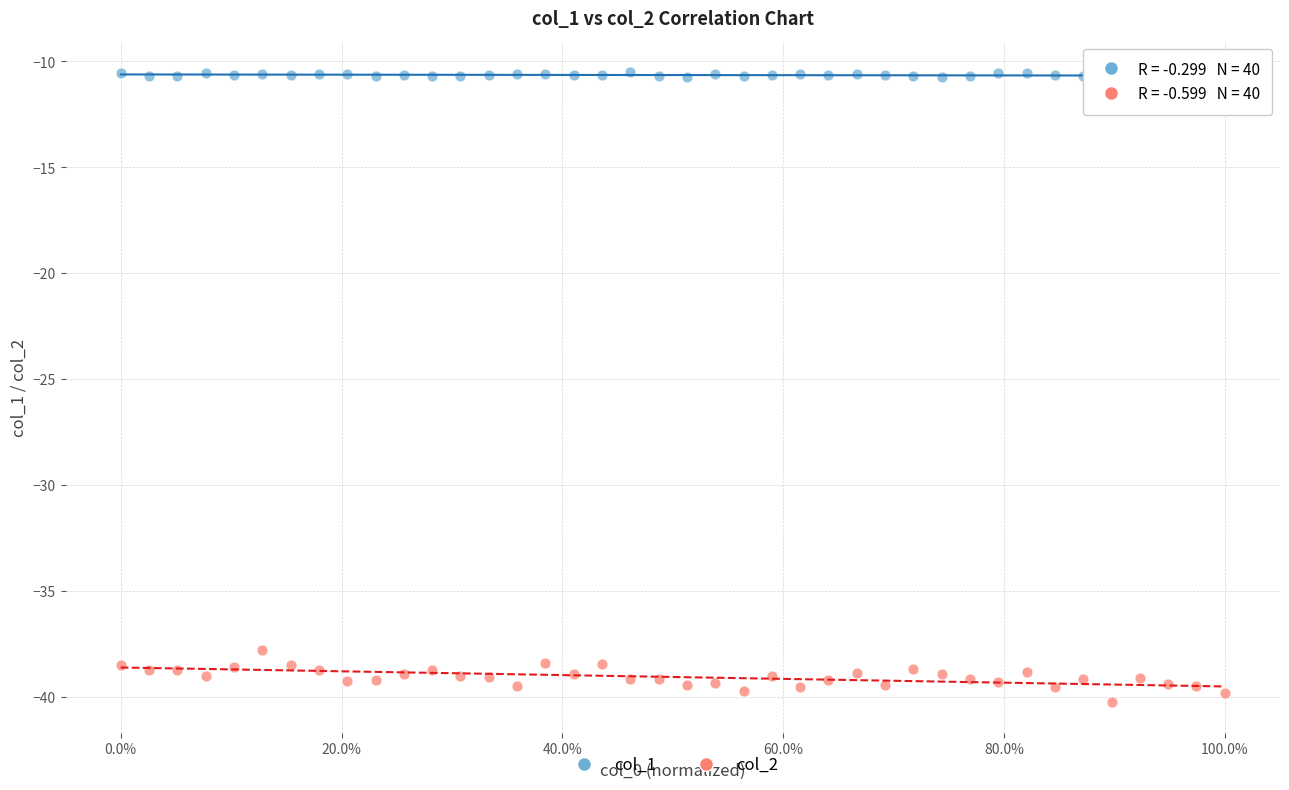

Across all series, what Y value is closest to -25?

-37.8